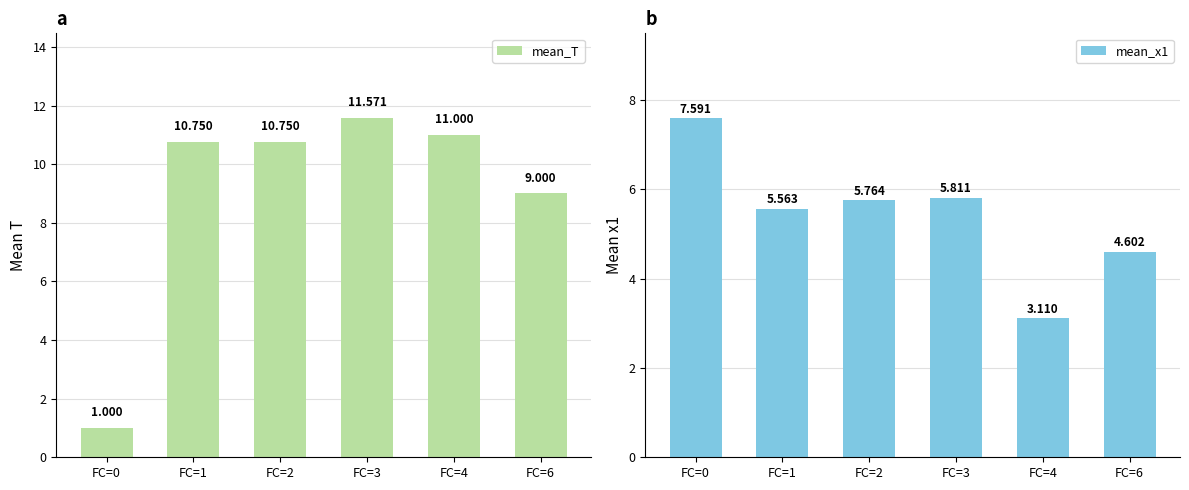

What is the sum of all mean_x1 values?

32.4